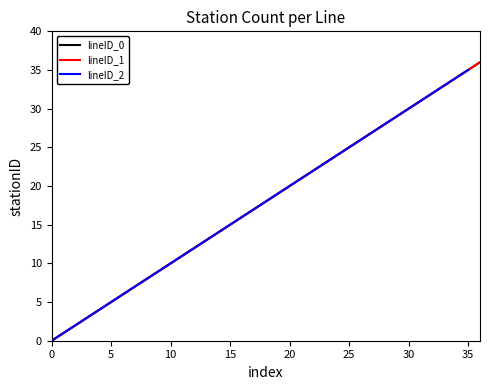

True or false: lineID_0 and lineID_1 intersect in this chart.

False